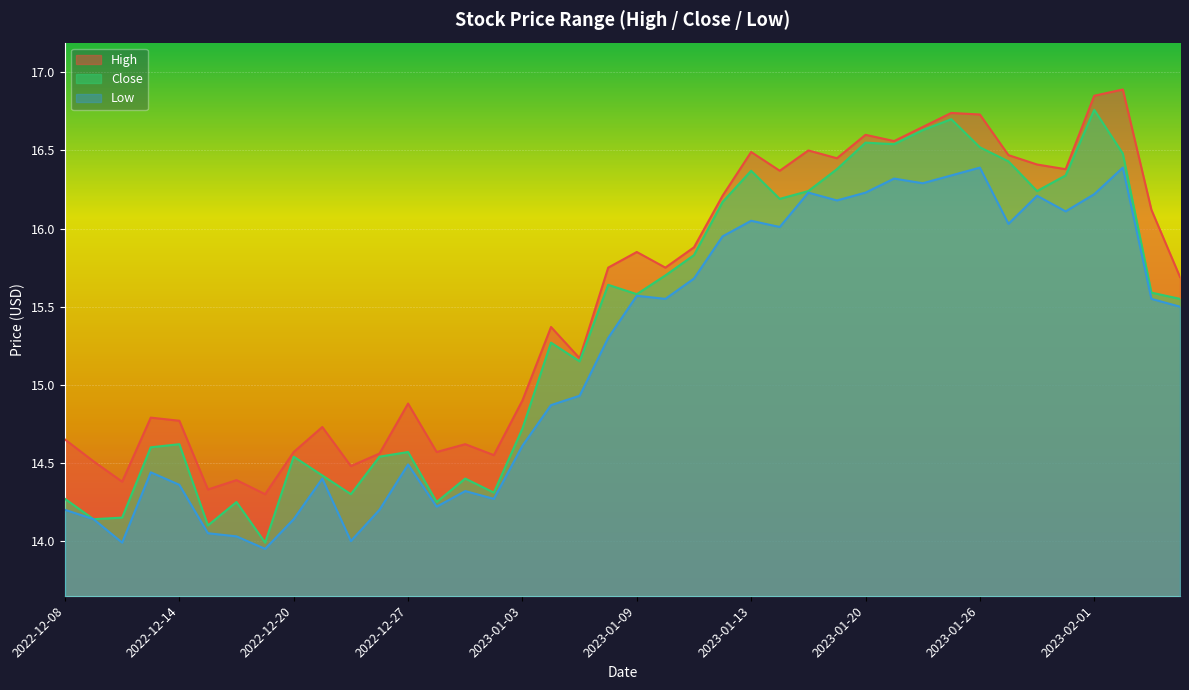

Reading left to right, what are all the values shown in this chart?

High: 2022-12-08=14.6	2022-12-09=14.5	2022-12-12=14.4	2022-12-13=14.8	2022-12-14=14.8	2022-12-15=14.3	2022-12-16=14.4	2022-12-19=14.3	2022-12-20=14.6	2022-12-21=14.7	2022-12-22=14.5	2022-12-23=14.6	2022-12-27=14.9	2022-12-28=14.6	2022-12-29=14.6	2022-12-30=14.6	2023-01-03=14.9	2023-01-04=15.4	2023-01-05=15.2	2023-01-06=15.8	2023-01-09=15.9	2023-01-10=15.8	2023-01-11=15.9	2023-01-12=16.2	2023-01-13=16.5	2023-01-17=16.4	2023-01-18=16.5	2023-01-19=16.5	2023-01-20=16.6	2023-01-23=16.6	2023-01-24=16.6	2023-01-25=16.7	2023-01-26=16.7	2023-01-27=16.5	2023-01-30=16.4	2023-01-31=16.4	2023-02-01=16.9	2023-02-02=16.9	2023-02-03=16.1	2023-02-06=15.7
Low: 2022-12-08=14.2	2022-12-09=14.1	2022-12-12=14.0	2022-12-13=14.4	2022-12-14=14.4	2022-12-15=14.1	2022-12-16=14.0	2022-12-19=13.9	2022-12-20=14.1	2022-12-21=14.4	2022-12-22=14.0	2022-12-23=14.2	2022-12-27=14.5	2022-12-28=14.2	2022-12-29=14.3	2022-12-30=14.3	2023-01-03=14.6	2023-01-04=14.9	2023-01-05=14.9	2023-01-06=15.3	2023-01-09=15.6	2023-01-10=15.6	2023-01-11=15.7	2023-01-12=15.9	2023-01-13=16.0	2023-01-17=16.0	2023-01-18=16.2	2023-01-19=16.2	2023-01-20=16.2	2023-01-23=16.3	2023-01-24=16.3	2023-01-25=16.3	2023-01-26=16.4	2023-01-27=16.0	2023-01-30=16.2	2023-01-31=16.1	2023-02-01=16.2	2023-02-02=16.4	2023-02-03=15.6	2023-02-06=15.5
Close: 2022-12-08=14.3	2022-12-09=14.1	2022-12-12=14.1	2022-12-13=14.6	2022-12-14=14.6	2022-12-15=14.1	2022-12-16=14.2	2022-12-19=14.0	2022-12-20=14.5	2022-12-21=14.4	2022-12-22=14.3	2022-12-23=14.5	2022-12-27=14.6	2022-12-28=14.2	2022-12-29=14.4	2022-12-30=14.3	2023-01-03=14.7	2023-01-04=15.3	2023-01-05=15.1	2023-01-06=15.6	2023-01-09=15.6	2023-01-10=15.7	2023-01-11=15.8	2023-01-12=16.2	2023-01-13=16.4	2023-01-17=16.2	2023-01-18=16.2	2023-01-19=16.4	2023-01-20=16.5	2023-01-23=16.5	2023-01-24=16.6	2023-01-25=16.7	2023-01-26=16.5	2023-01-27=16.4	2023-01-30=16.2	2023-01-31=16.3	2023-02-01=16.8	2023-02-02=16.5	2023-02-03=15.6	2023-02-06=15.6